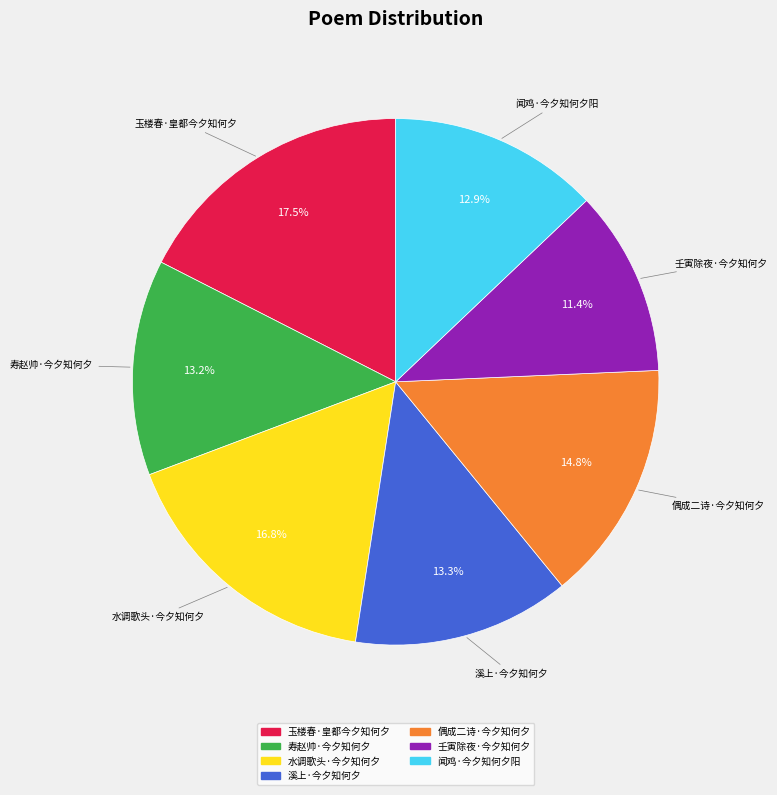

Do 寿赵帅·今夕知何夕 and 偶成二诗·今夕知何夕 together represent more than half of the pie?

No